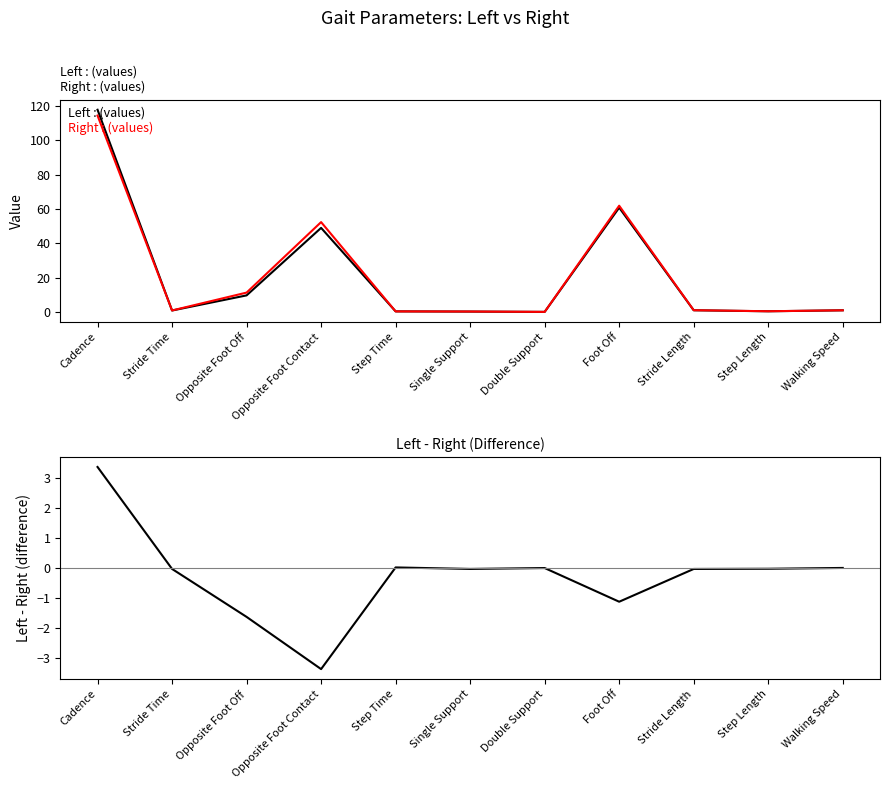

Which series has the widest spread of values?

Left